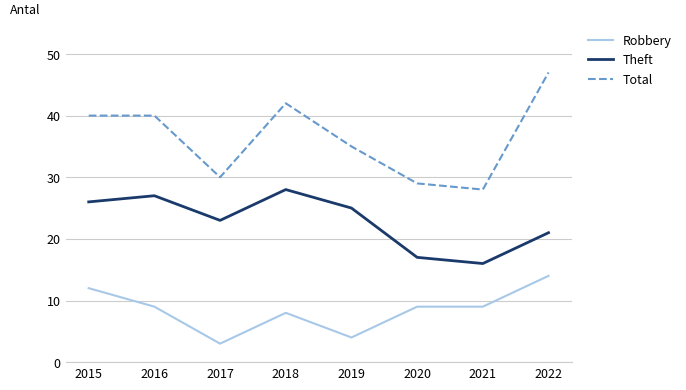

True or false: Robbery and Theft cross at least once.

False